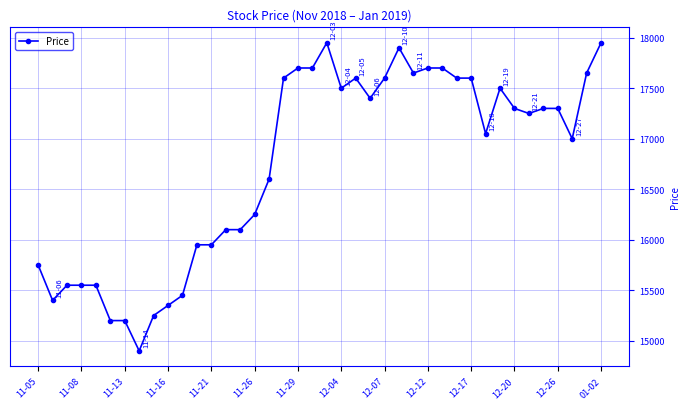

What is the value of the 6th point from the left?

15200